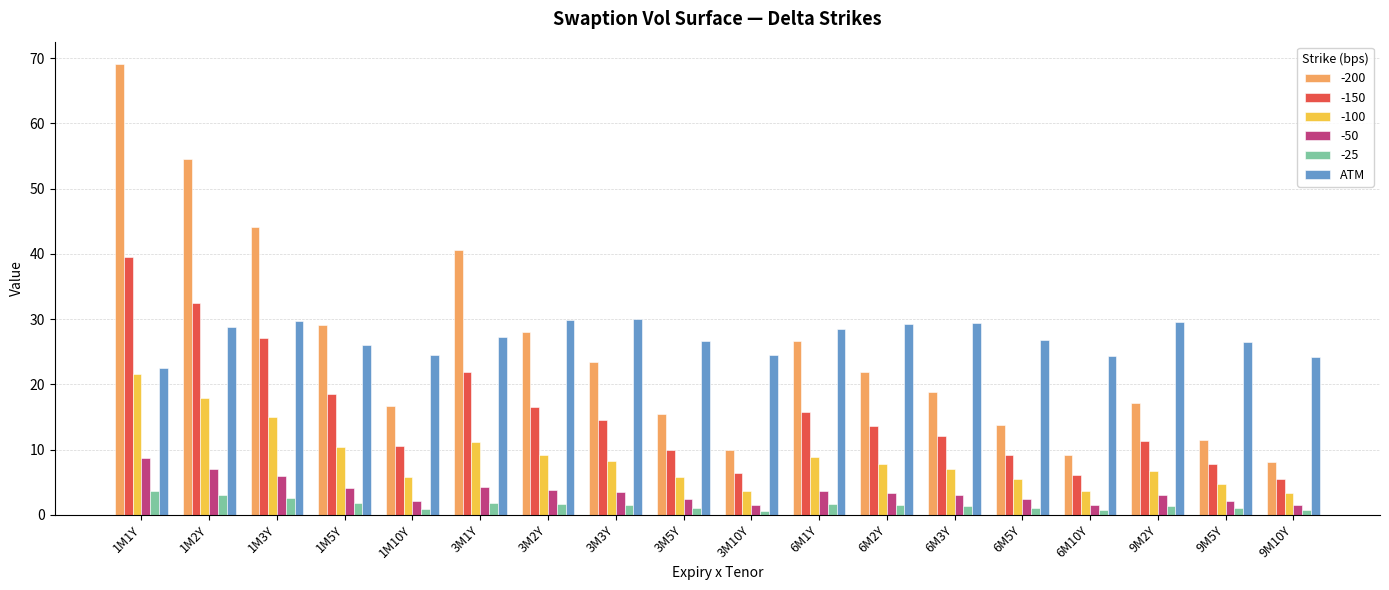

The value of -150 at 3M5Y is 9.9. True or false?

True